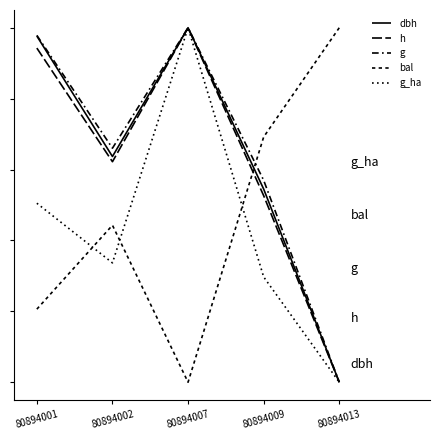

Does the chart have visible grid lines?

No